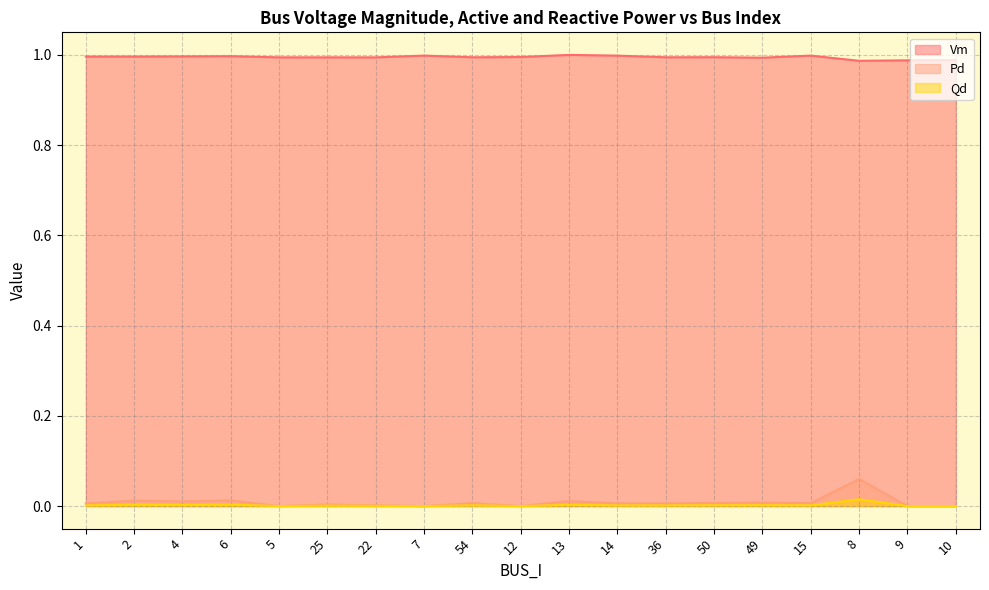

True or false: Qd has a value of 0.0 at 4.

False